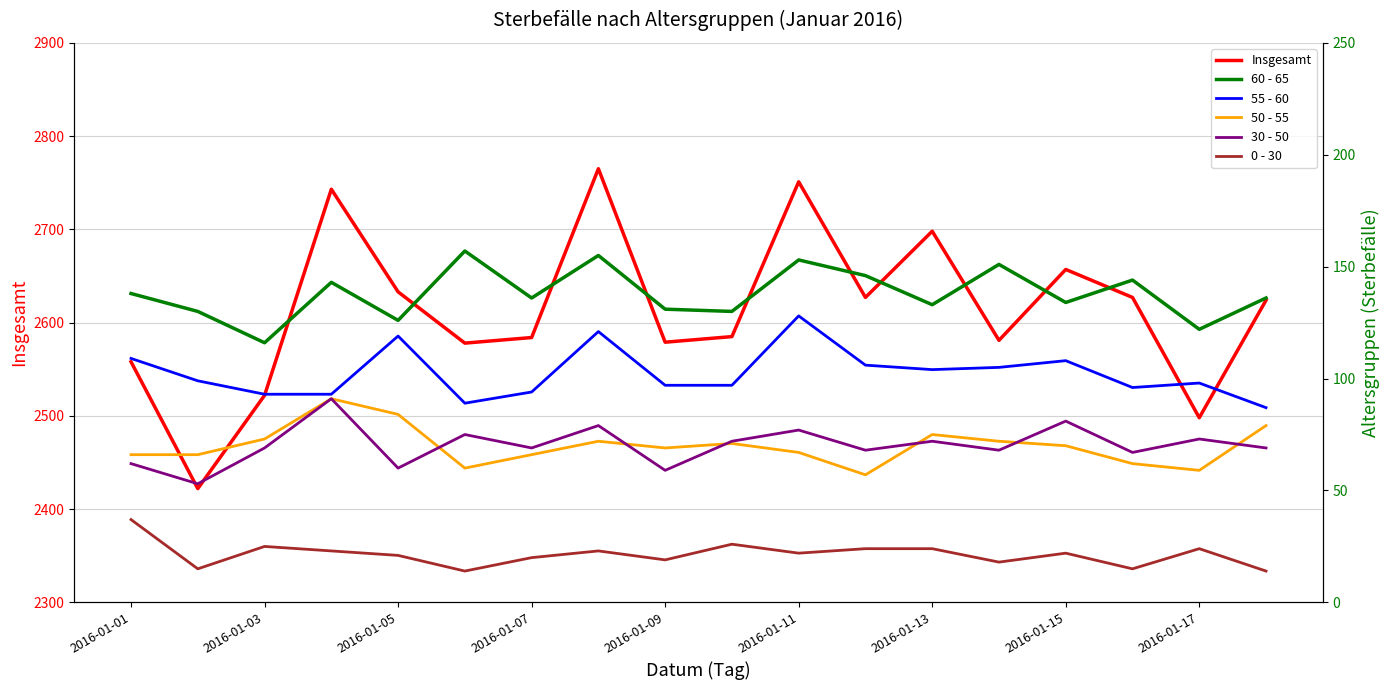

How many lines are shown in the chart?

6